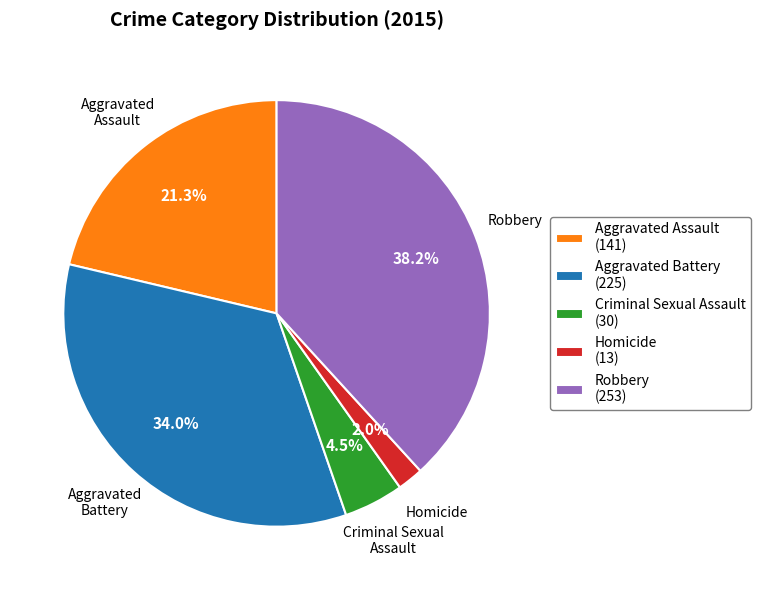

To the nearest percent, what is the combined percentage of Robbery and Aggravated Assault?

60%